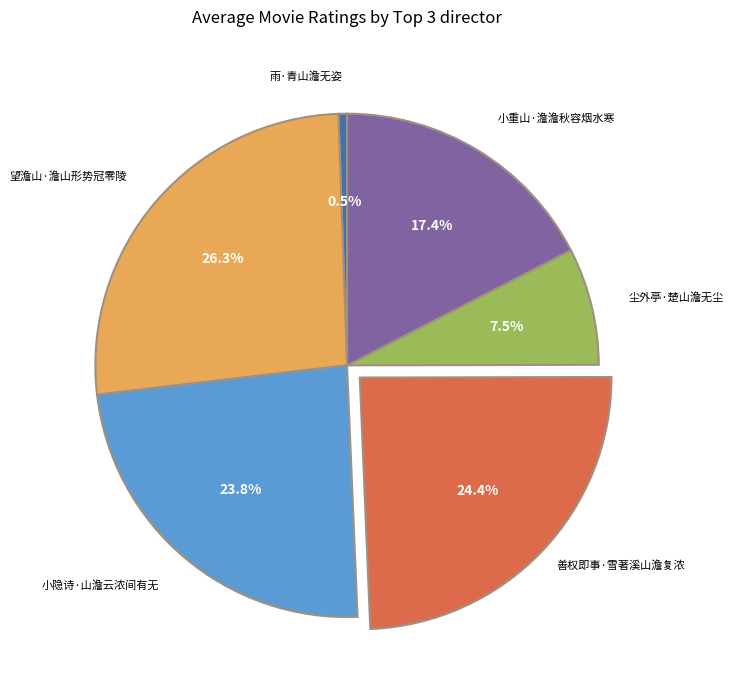

How many slices are in this pie chart?

6